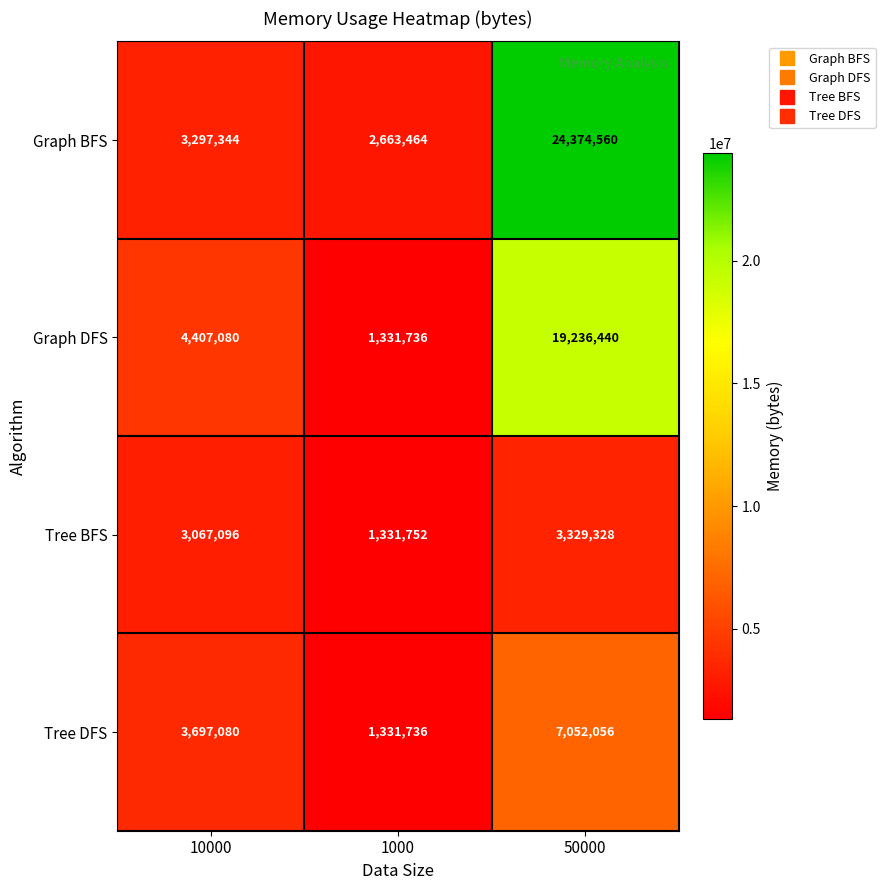

Reading left to right, transcribe all the data shown in this chart.

Graph BFS: 10000=3297344	1000=2663464	50000=24374560
Graph DFS: 10000=4407080	1000=1331736	50000=19236440
Tree BFS: 10000=3067096	1000=1331752	50000=3329328
Tree DFS: 10000=3697080	1000=1331736	50000=7052056